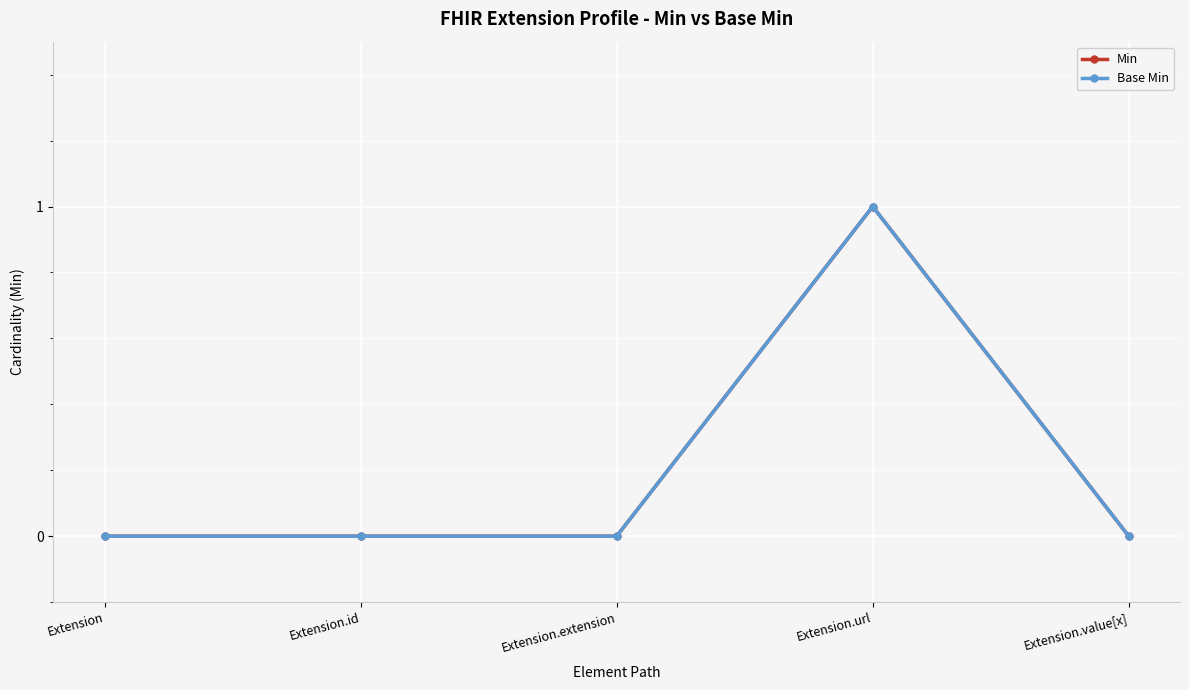

Which series has the widest spread of values?

Min